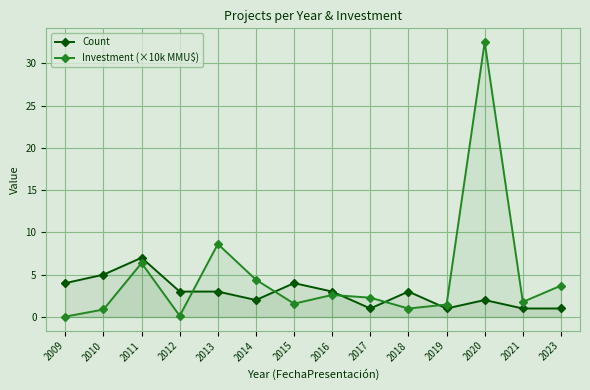

At which category does Investment (×10k MMU$) reach its first local peak?

2011